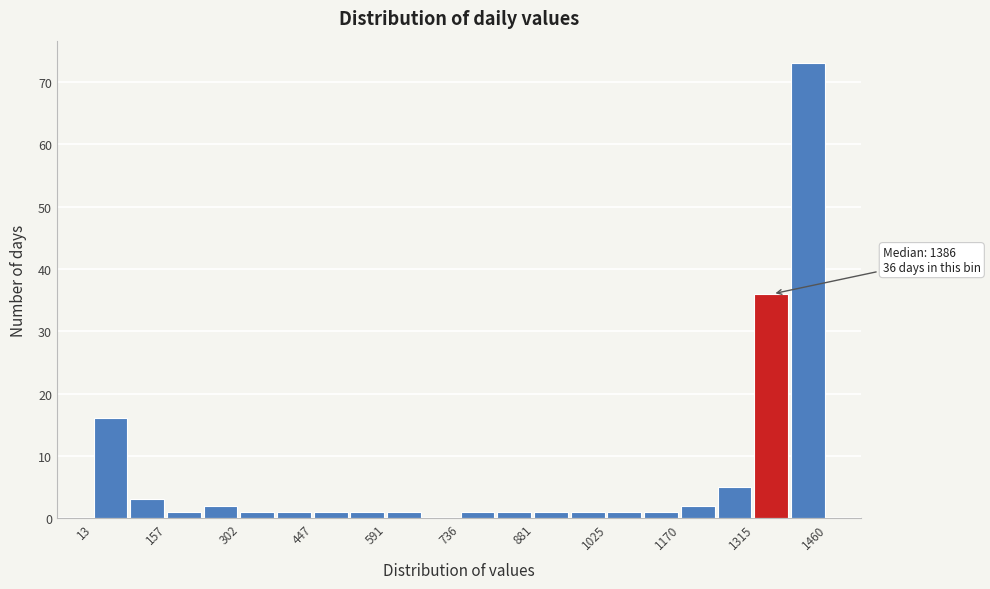

Read against the x-axis, roughly where is the centre of the tallest bar?

1420